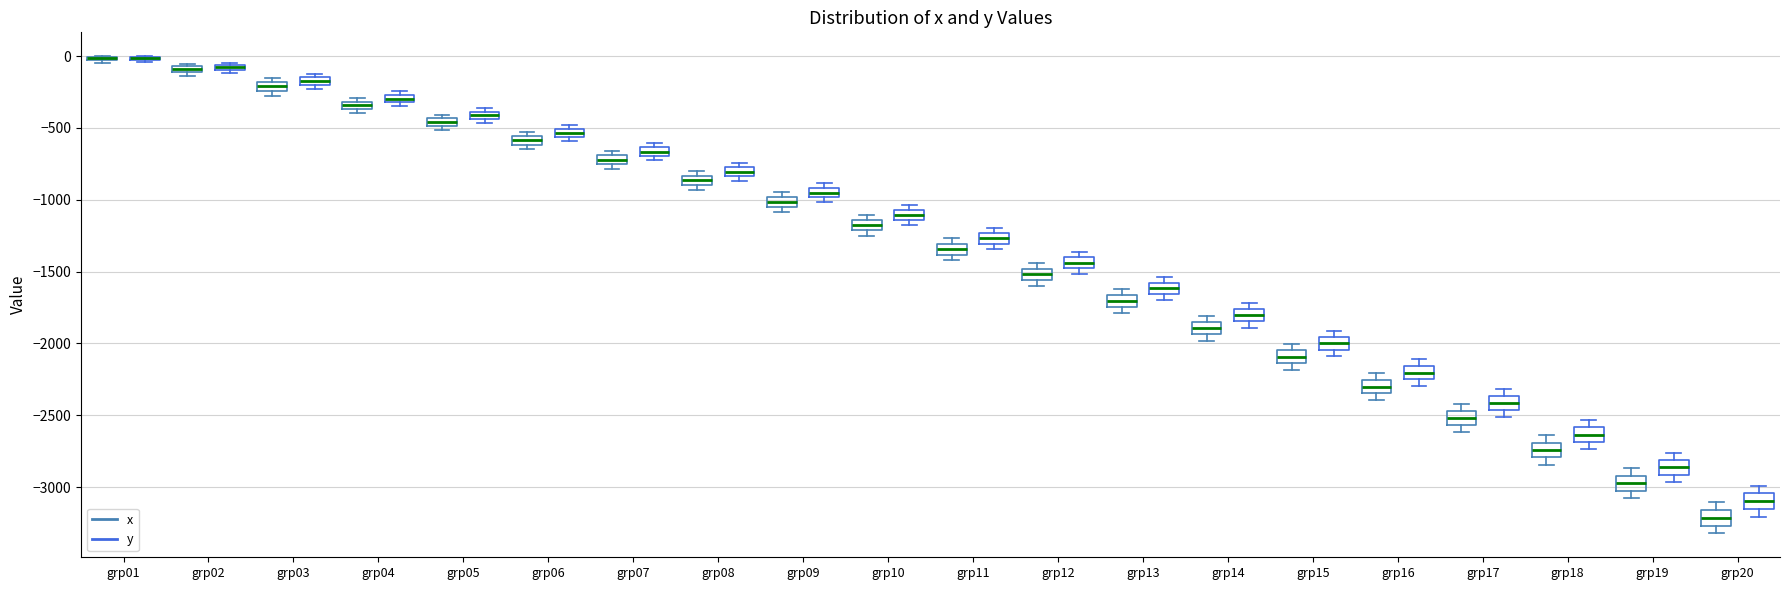

Where does the median line of the box for grp11 (x) sit on the y-axis? The values are not printed on the chart, so give them approximately, as read against the axis.

-1350